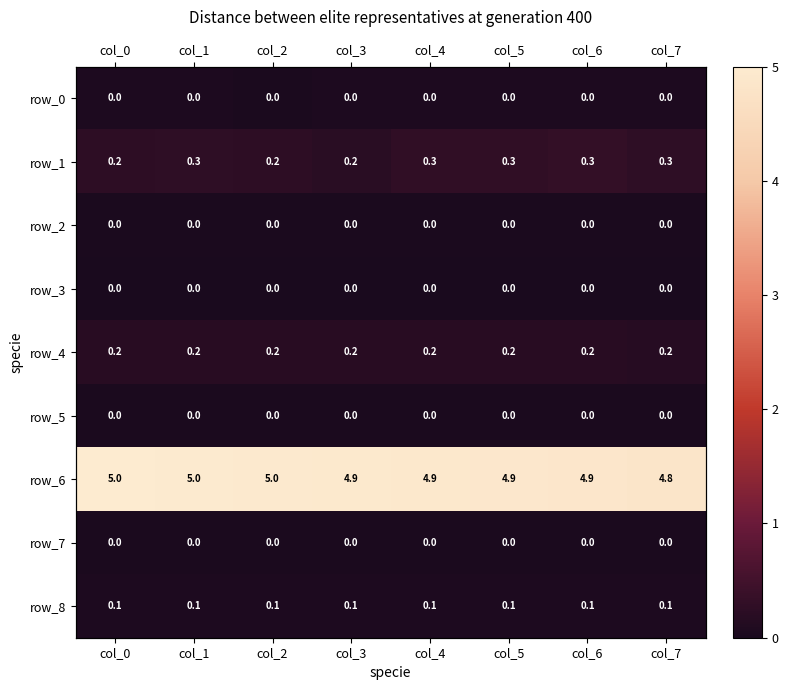

Which series has the largest range (max minus min)?

row_6